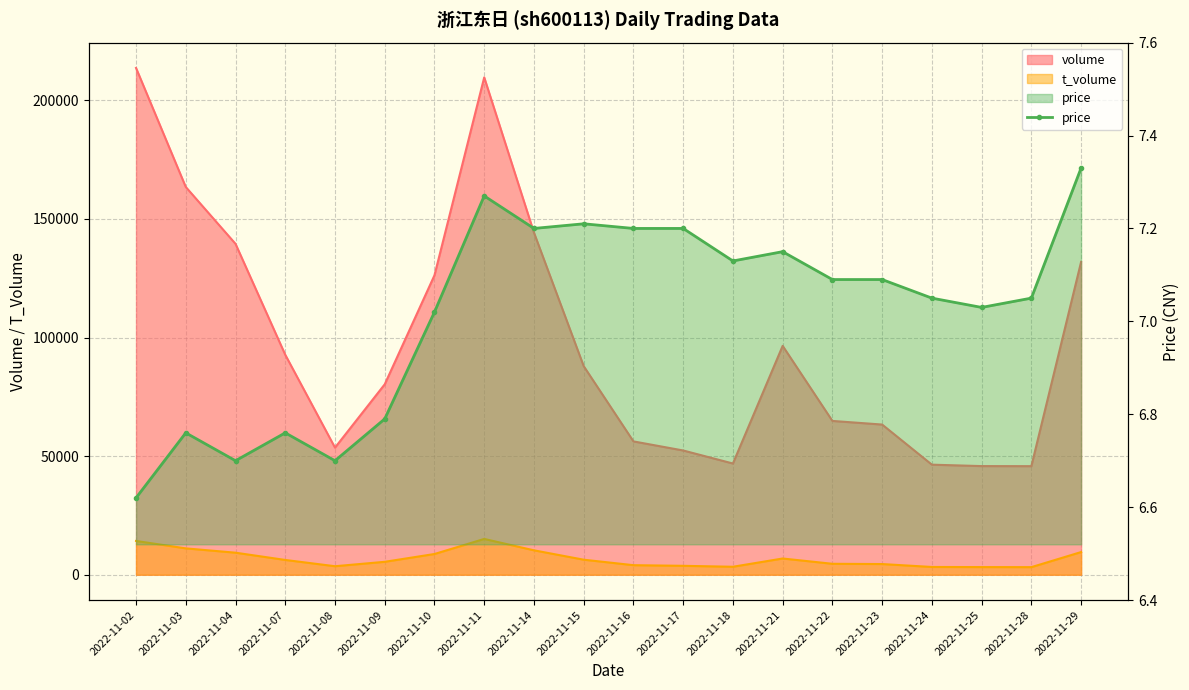

Which label corresponds to the largest value in the chart?

2022-11-29